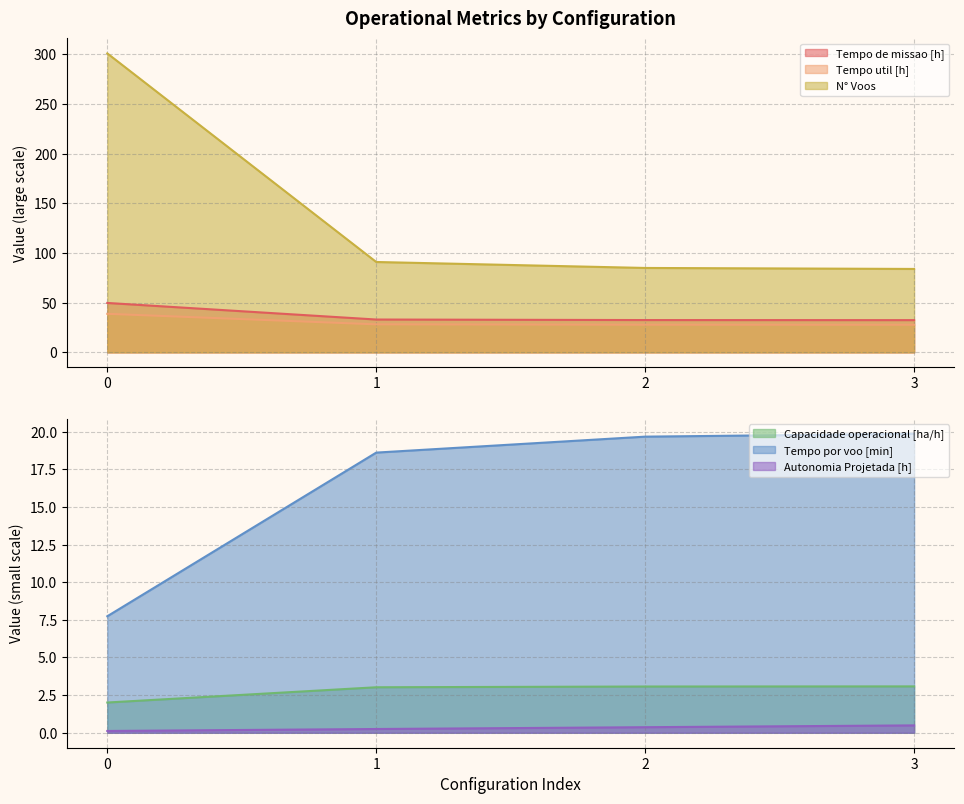

Where is Tempo util [h] nearest to the value 33?

1